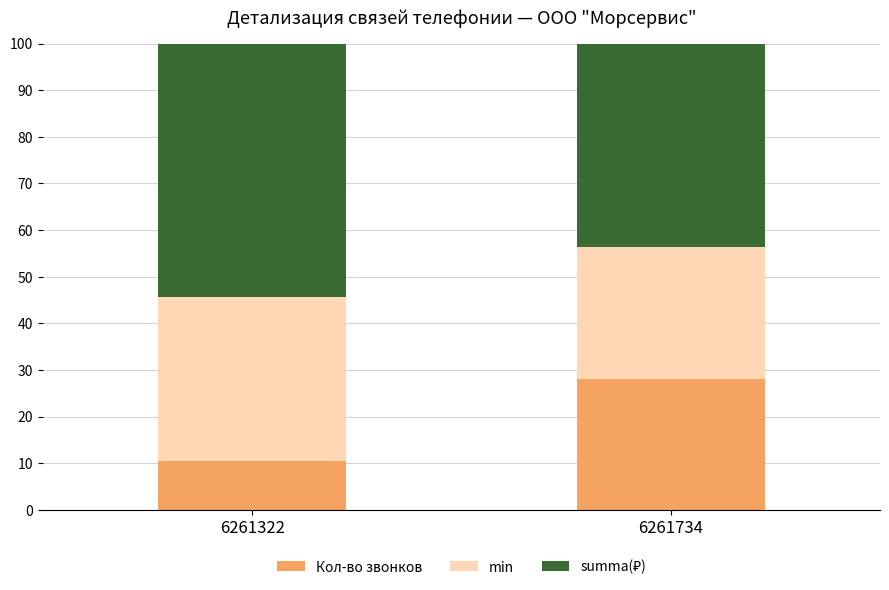

Read the Кол-во звонков value at 6261734.

28.2